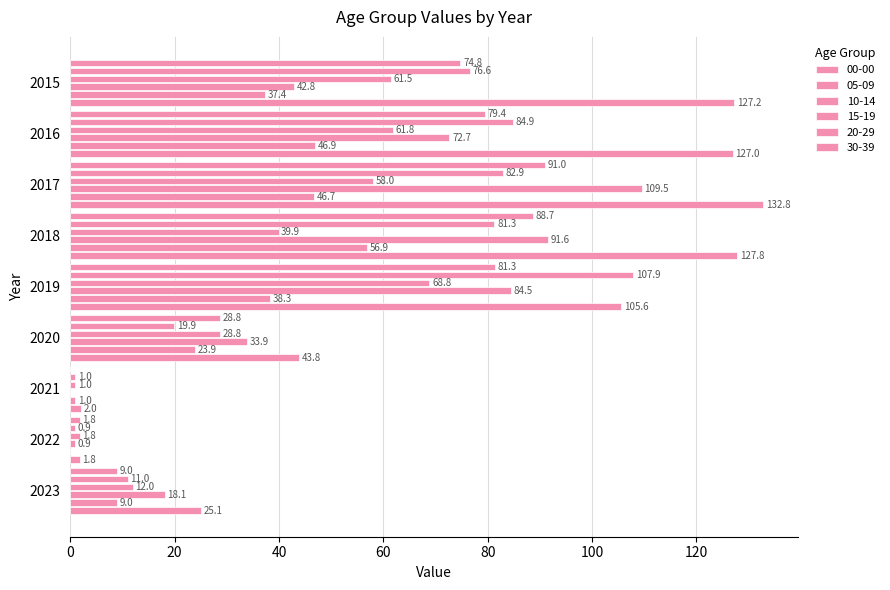

What is the maximum value for 15-19?

68.8